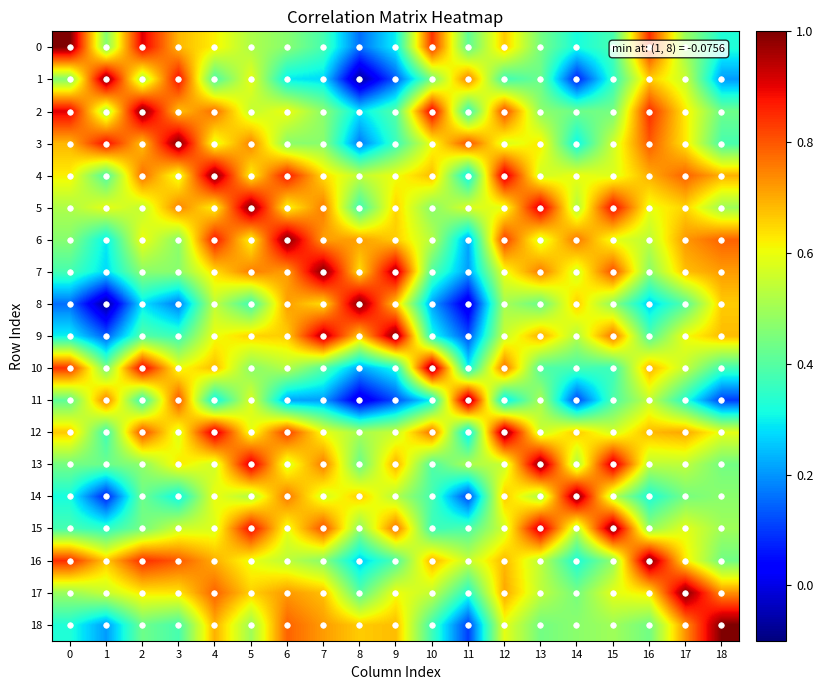

What is the minimum value shown in the chart?

-0.1